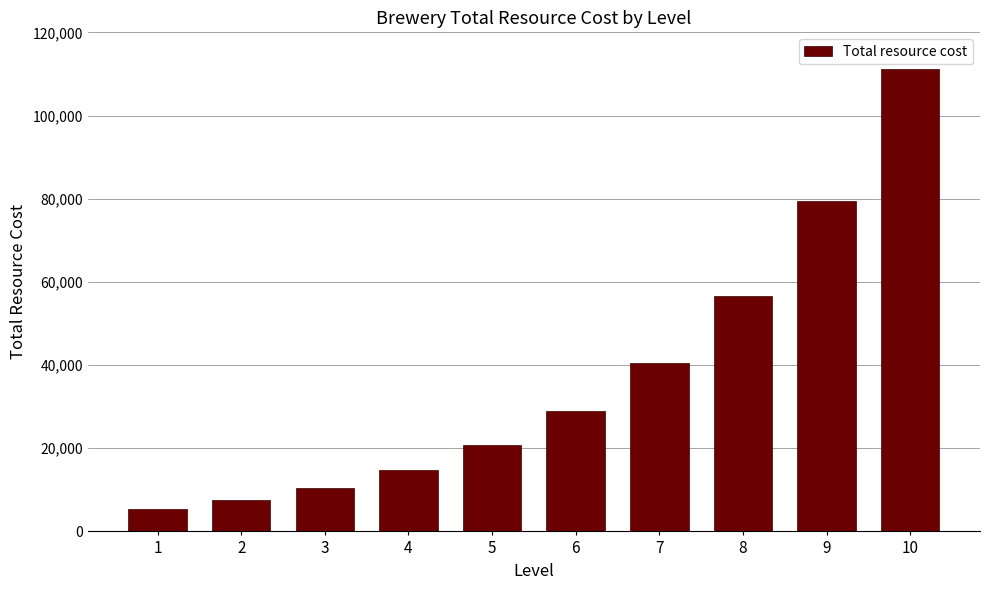

Reading left to right, transcribe all the data shown in this chart.

1=5380	2=7530	3=10545	4=14760	5=20670	6=28935	7=40505	8=56710	9=79395	10=111155